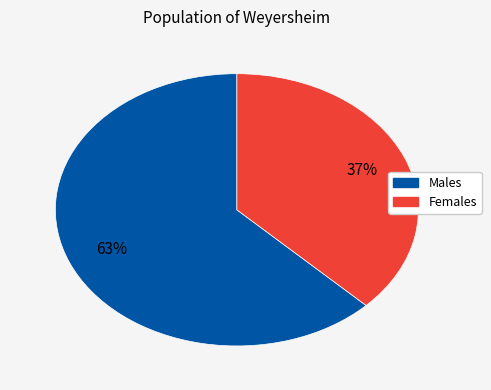

To the nearest percent, what is the average slice percentage?

50%